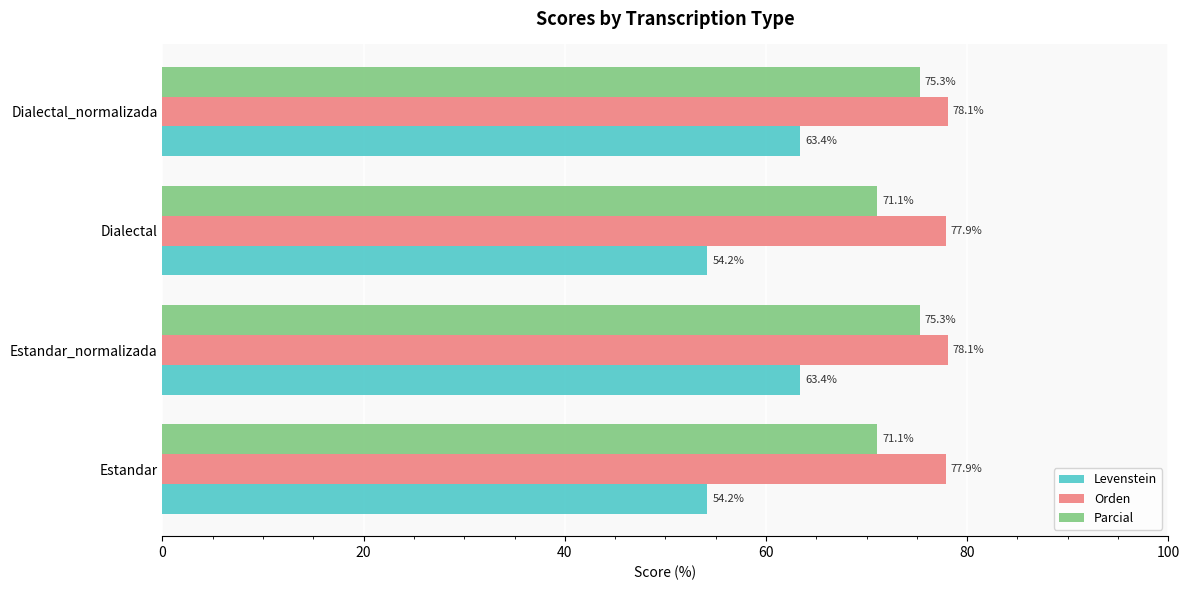

What are all the series names shown in the legend?

Levenstein, Orden, Parcial